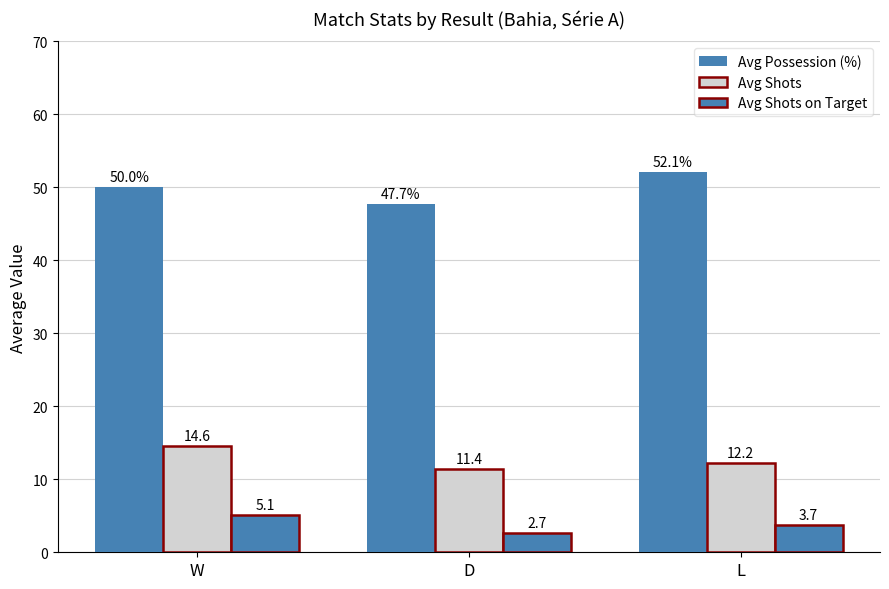

Reading left to right, list all the values displayed in this chart.

Avg Possession (%): 50.0	47.7	52.1
Avg Shots: 14.6	11.4	12.2
Avg Shots on Target: 5.1	2.7	3.7